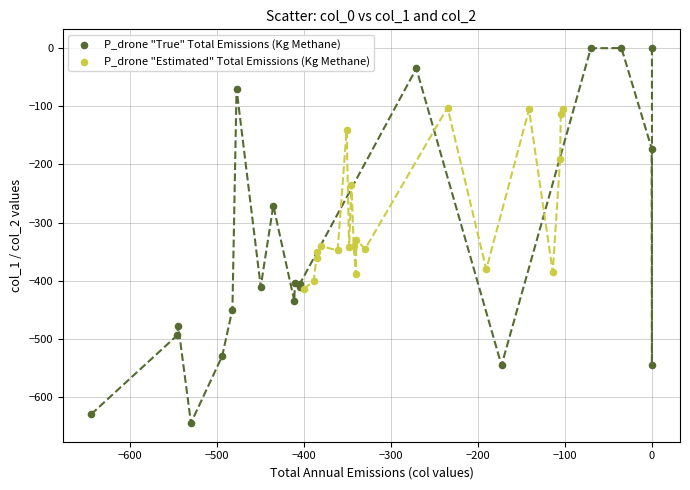

Which series has the largest Y range (max minus min)?

P_drone "True" Total Emissions (Kg Methane)